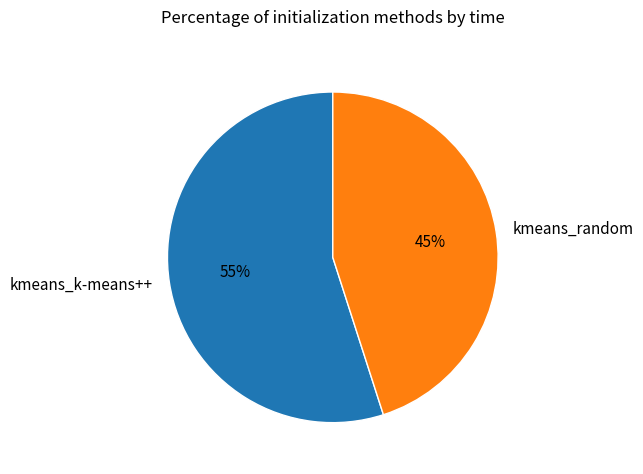

Rank the categories by value from lowest to highest.

kmeans_random, kmeans_k-means++